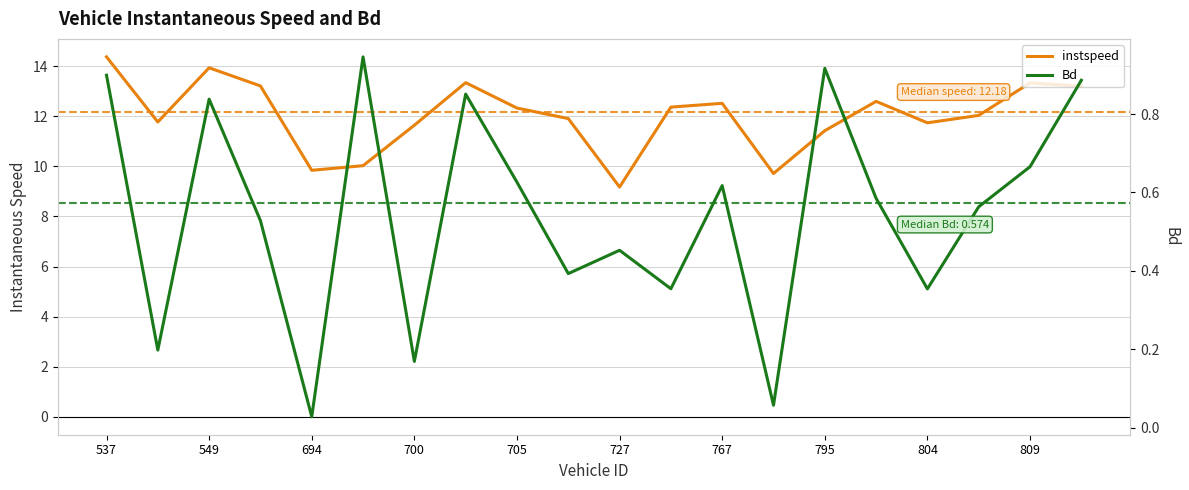

Count the number of data series in this chart.

2